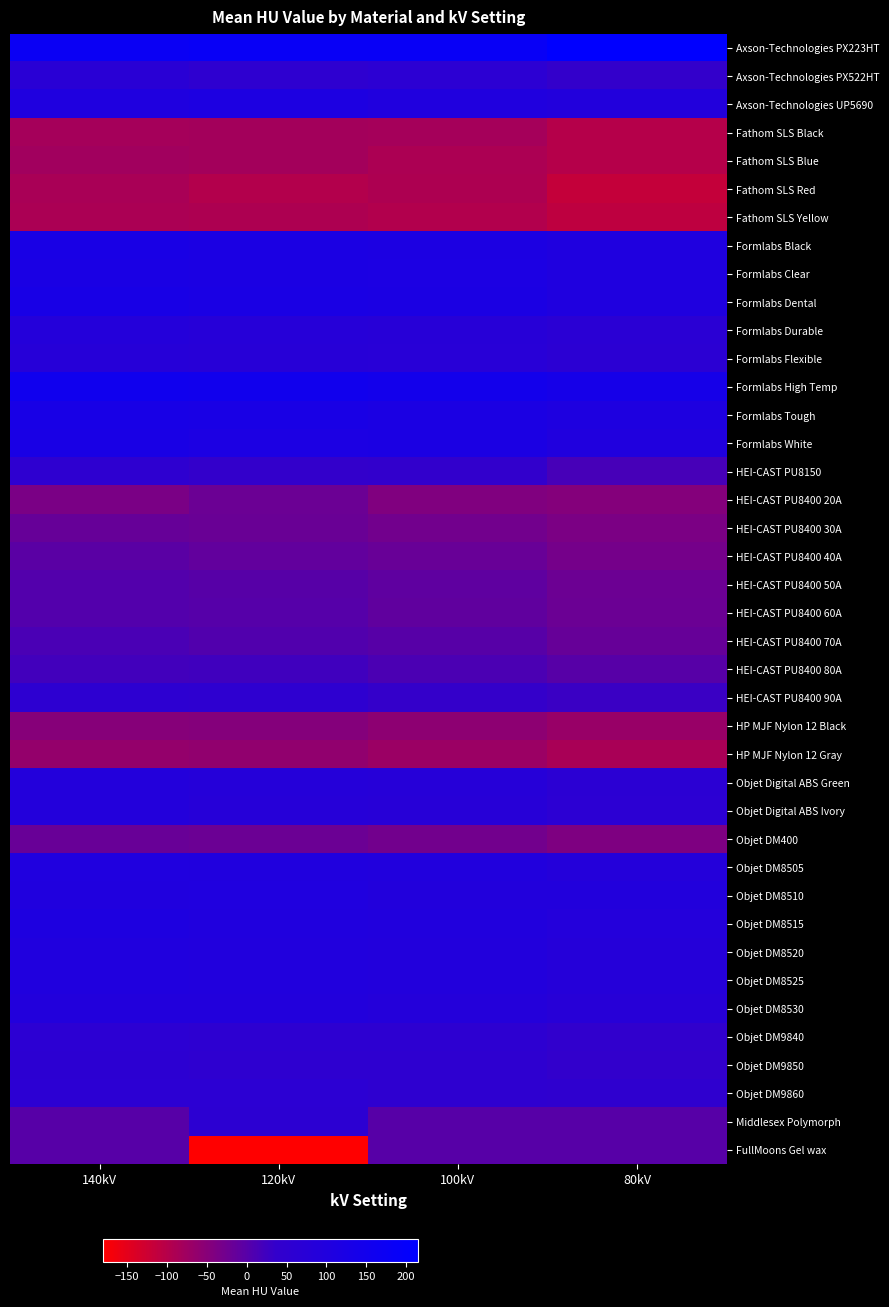

Rank the series by their maximum value, from highest to lowest.

Axson-Technologies PX223HT, Formlabs High Temp, Formlabs Tough, Formlabs Dental, Formlabs White, Formlabs Black, Formlabs Clear, Axson-Technologies UP5690, Objet DM8515, Objet DM8505, Objet DM8510, Objet DM8525, Objet DM8520, Objet DM8530, Objet Digital ABS Ivory, Objet Digital ABS Green, Formlabs Durable, Formlabs Flexible, Axson-Technologies PX522HT, Objet DM9860, Objet DM9840, Middlesex Polymorph, Objet DM9850, HEI-CAST PU8400 90A, HEI-CAST PU8150, HEI-CAST PU8400 80A, HEI-CAST PU8400 70A, HEI-CAST PU8400 60A, HEI-CAST PU8400 50A, FullMoons Gel wax, HEI-CAST PU8400 40A, HEI-CAST PU8400 30A, Objet DM400, HEI-CAST PU8400 20A, HP MJF Nylon 12 Black, HP MJF Nylon 12 Gray, Fathom SLS Blue, Fathom SLS Black, Fathom SLS Red, Fathom SLS Yellow